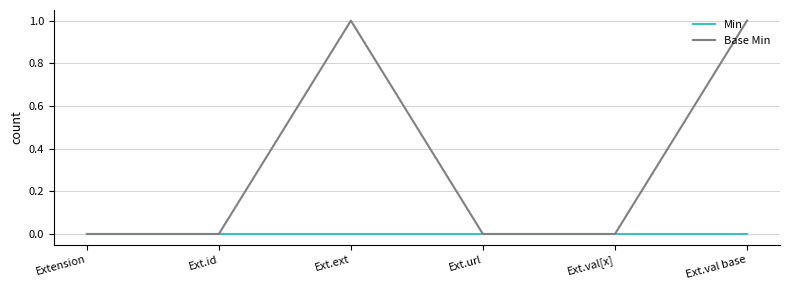

True or false: Min has a value of 0 at Extension.

True